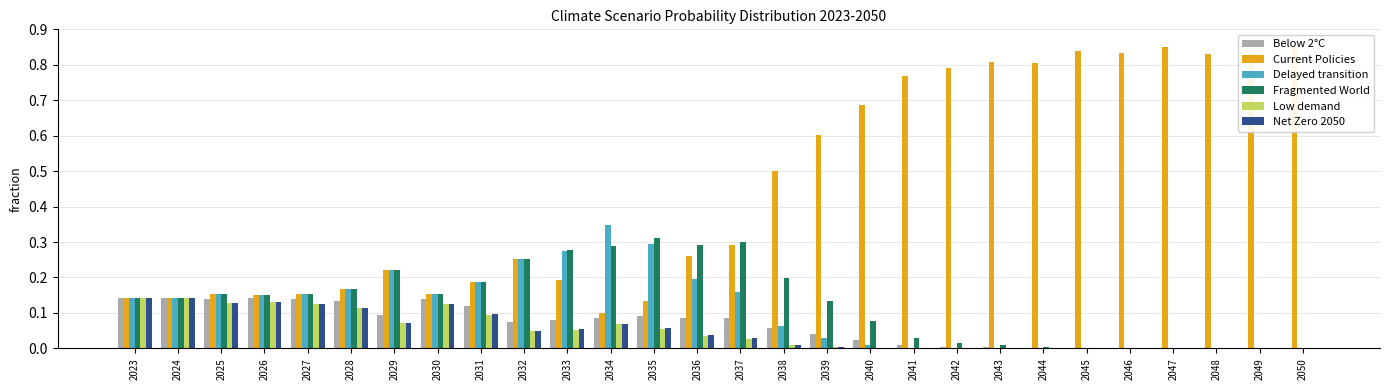

What is the maximum value for Low demand?

0.1